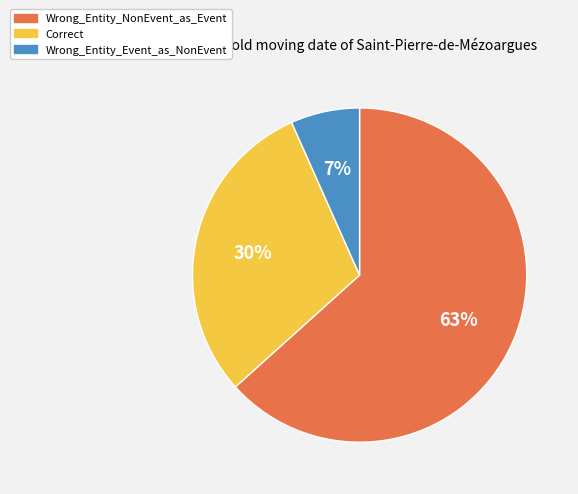

Is there a majority slice in this chart?

Yes